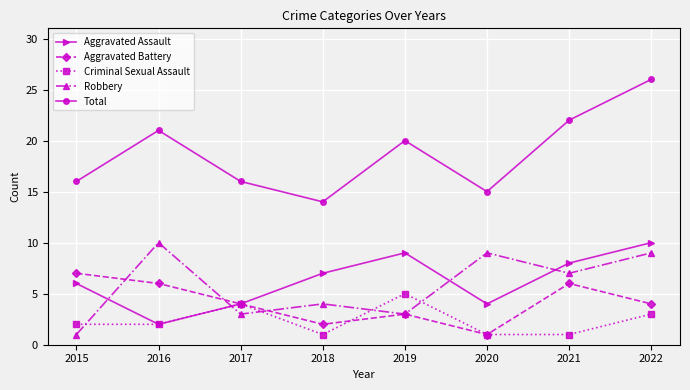

Where is the first local minimum for Robbery?

2017